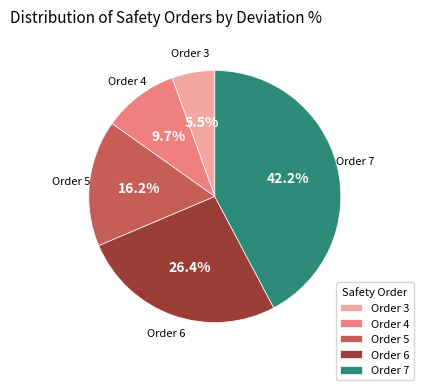

To the nearest percent, what is the average slice percentage?

20%